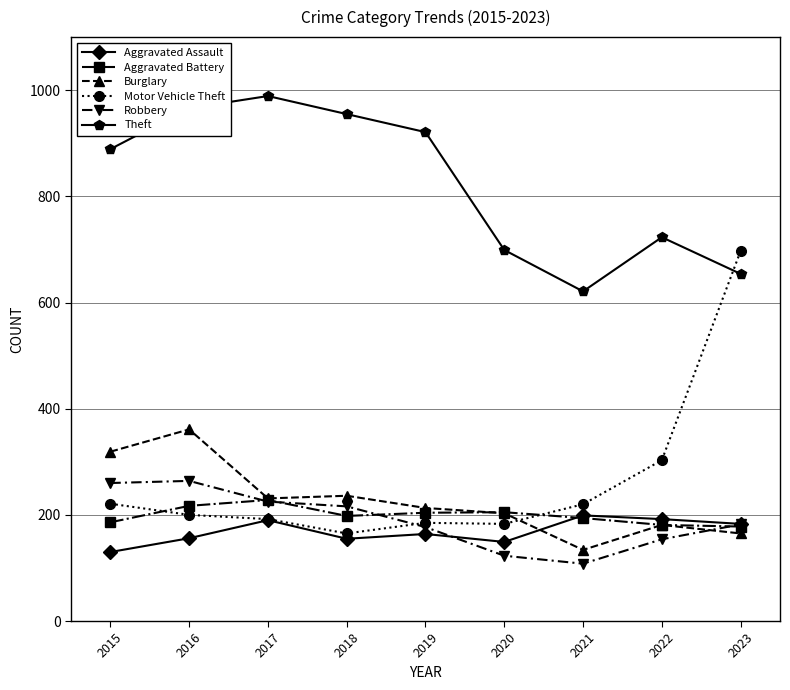

Which series has the largest range (max minus min)?

Motor Vehicle Theft